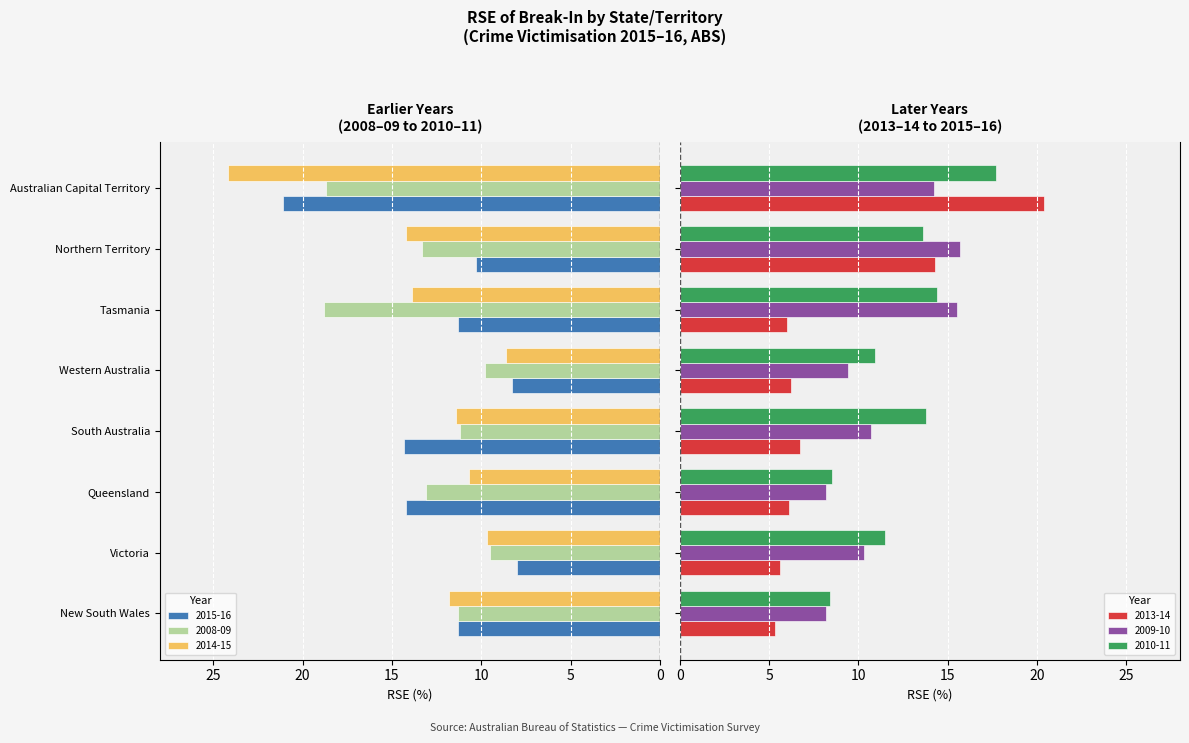

How many values in the 2010-11 series exceed 13?

4